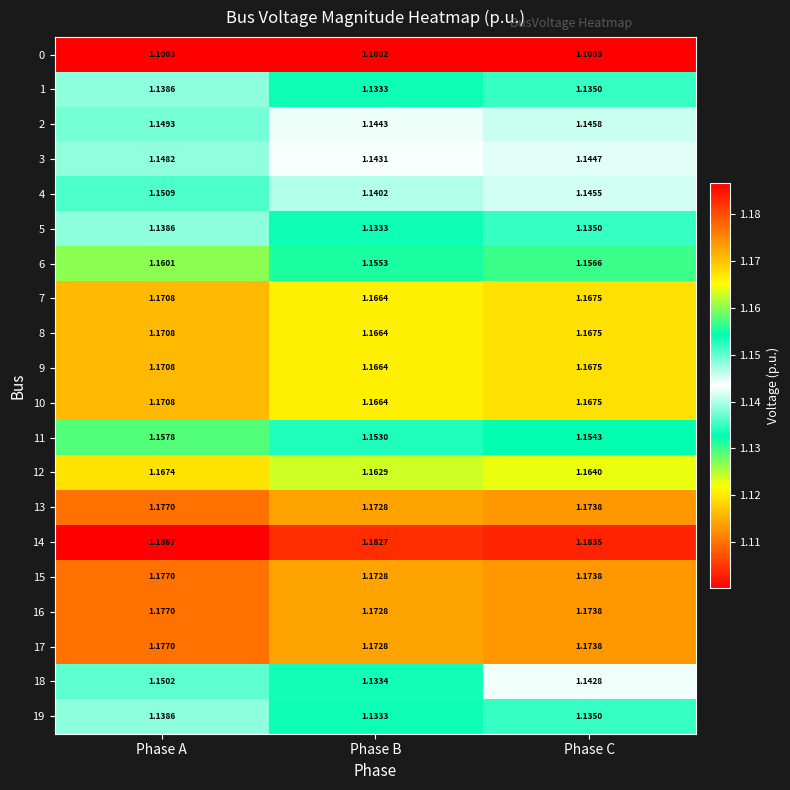

Which label corresponds to the largest value in the chart?

Phase A